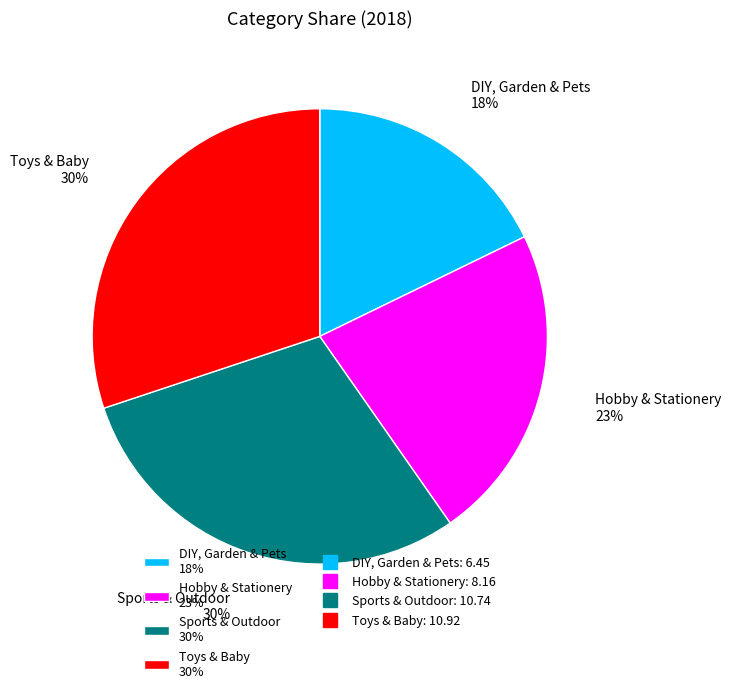

True or false: Sports & Outdoor accounts for 36% of the total.

False